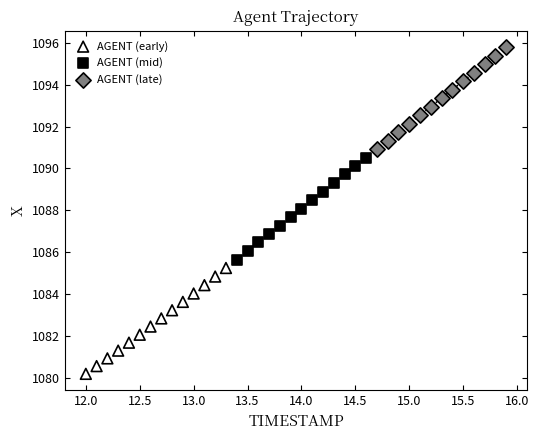

Which series contains the lowest Y value?

AGENT (early)